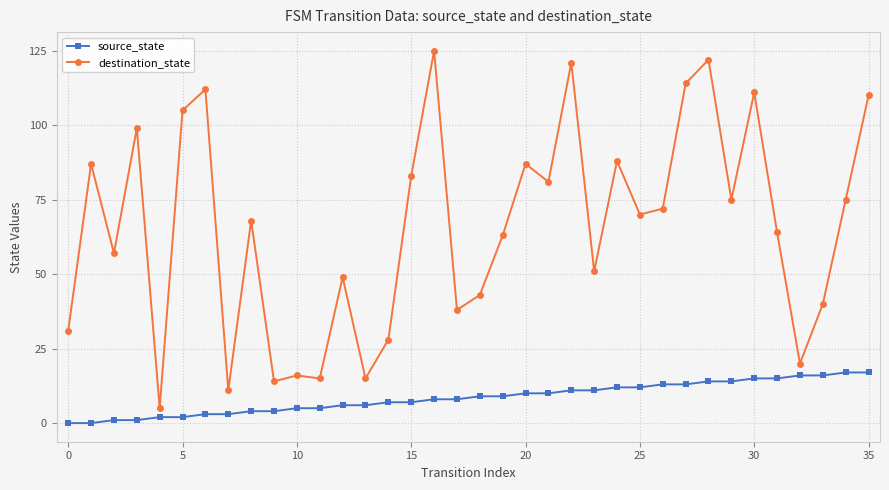

At how many categories does at least one series exceed 6?

35